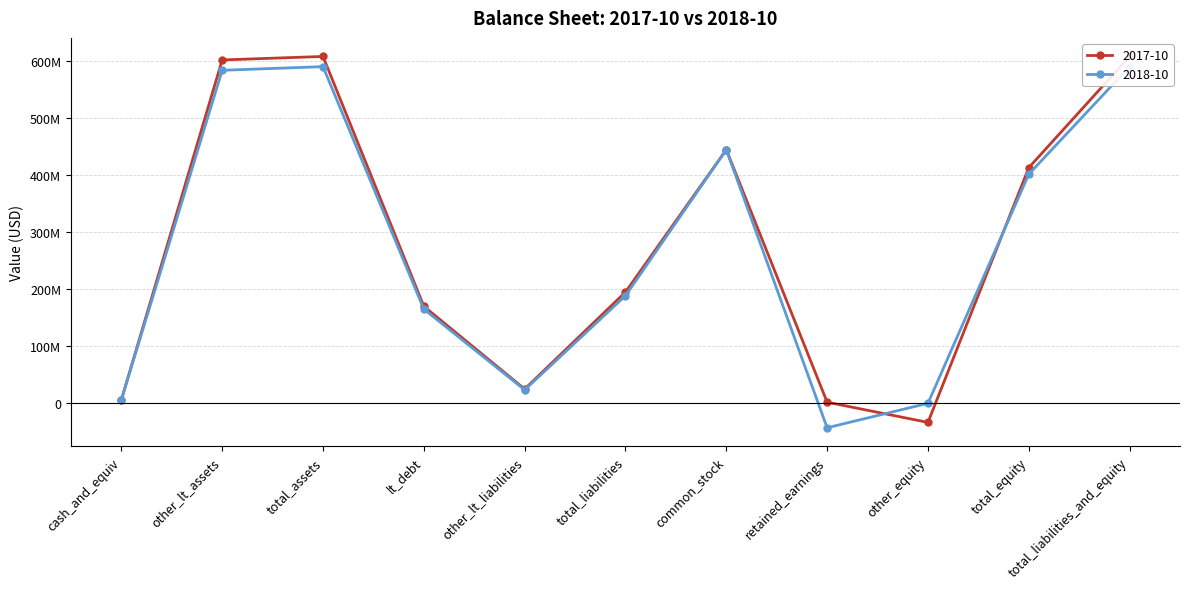

What are all the series names shown in the legend?

2017-10, 2018-10